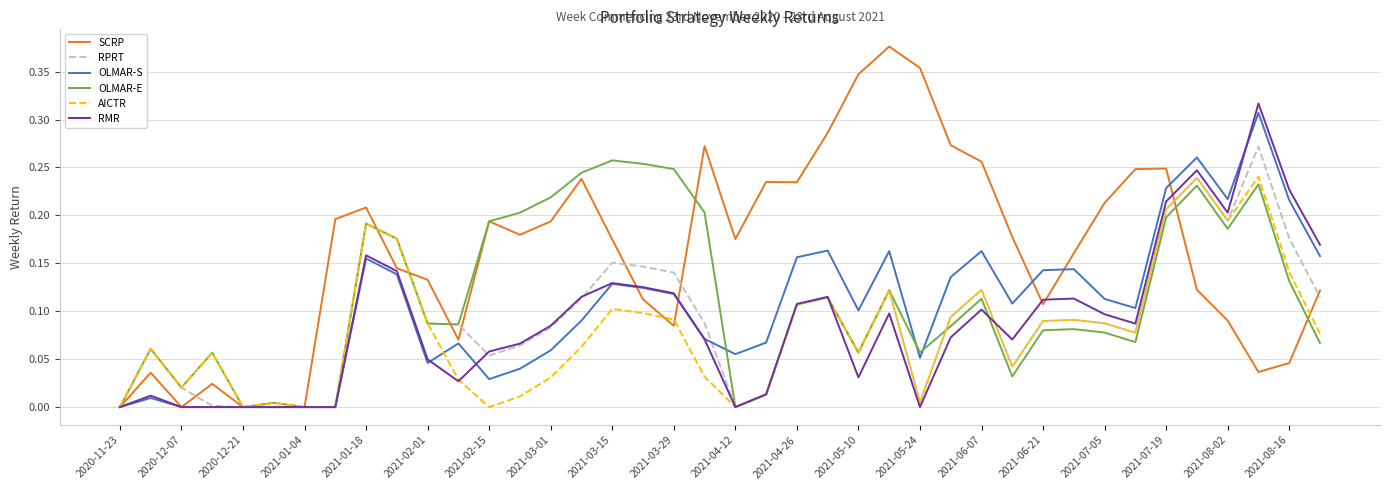

In OLMAR-S, how many points are higher than both neighbors (excluding endpoints)?

10